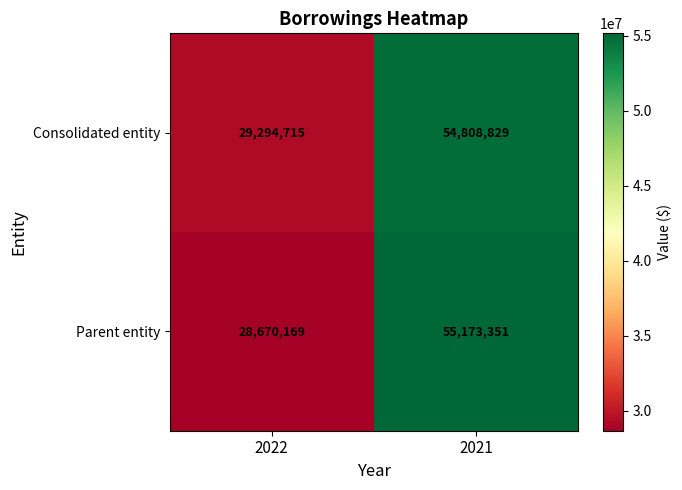

What value does the Parent entity series have at 2022, to the nearest 100?

28670200